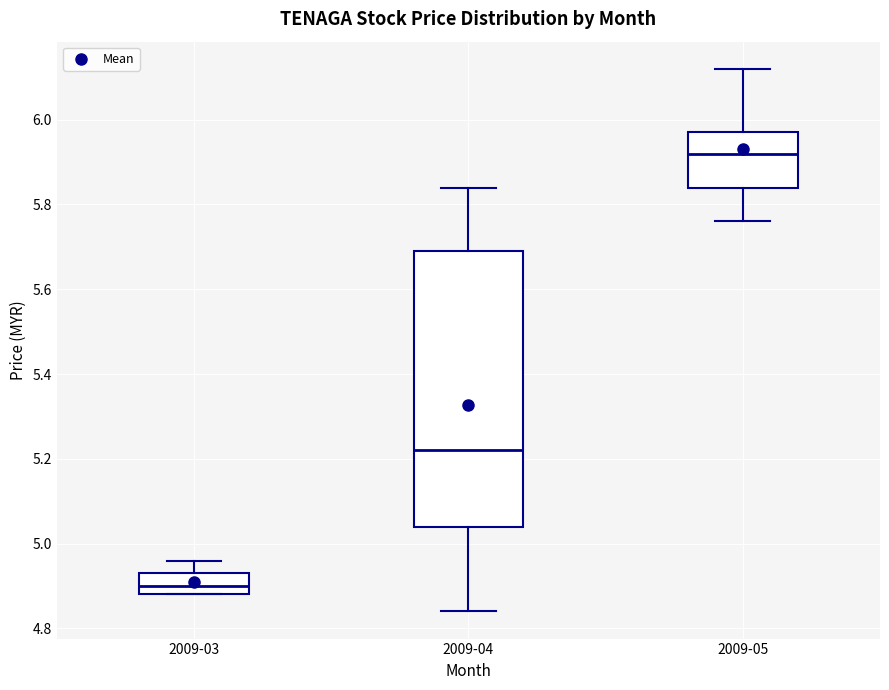

Reading left to right, read every box against the y-axis: the position of its median line, the range the box covers, and the ends of its whiskers. The values are not printed on the chart, so give them approximately, as read against the axis.

2009-03: median 4.90, box 4.88 to 4.94, whiskers 4.88 to 4.96
2009-04: median 5.22, box 5.04 to 5.70, whiskers 4.84 to 5.84
2009-05: median 5.92, box 5.84 to 5.98, whiskers 5.76 to 6.12